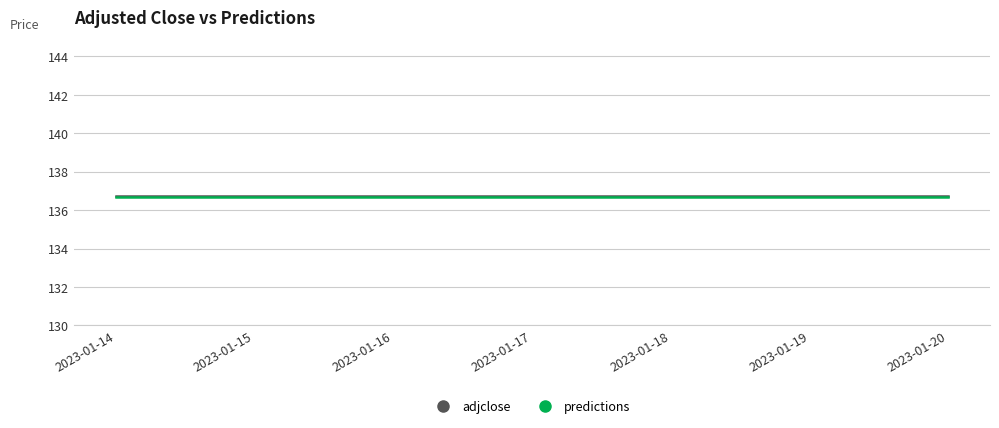

What is the average value of the adjclose series?

136.7